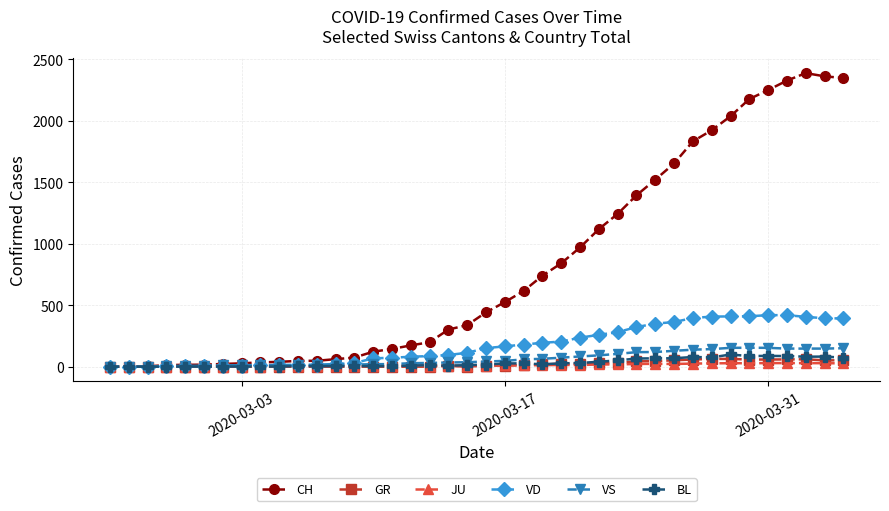

What is the difference between the maximum and minimum values in the VD series?

419